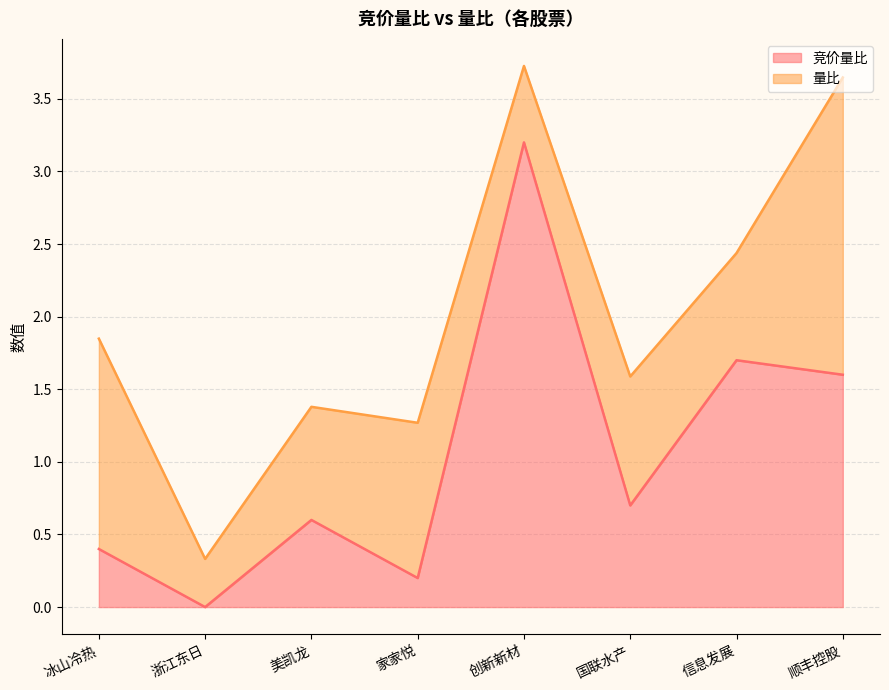

What is the total value across all series at 浙江东日?

0.3